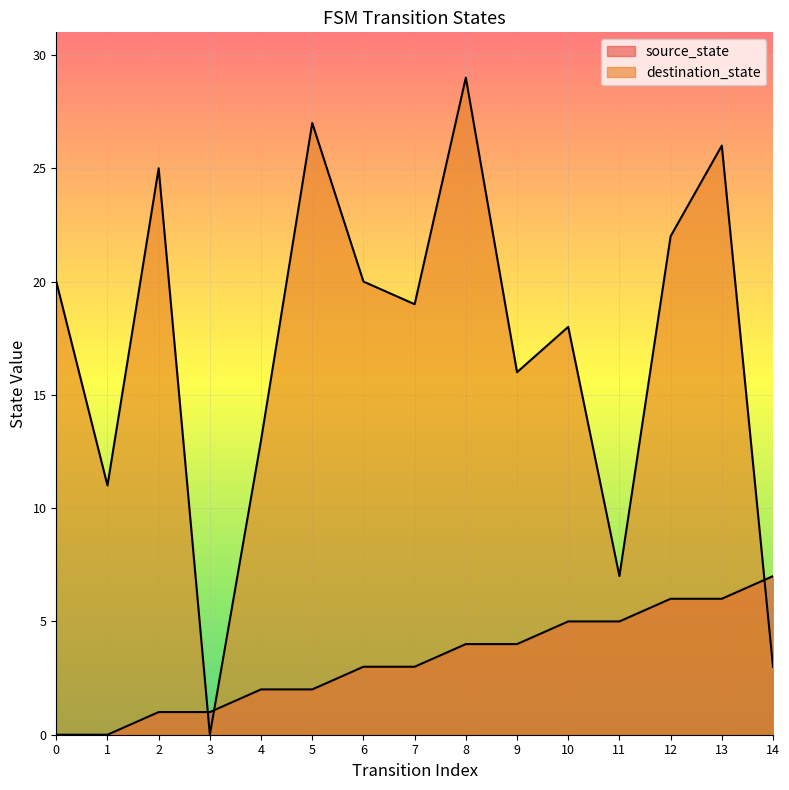

What is the value of the source_state point at the 4th from the left?

1